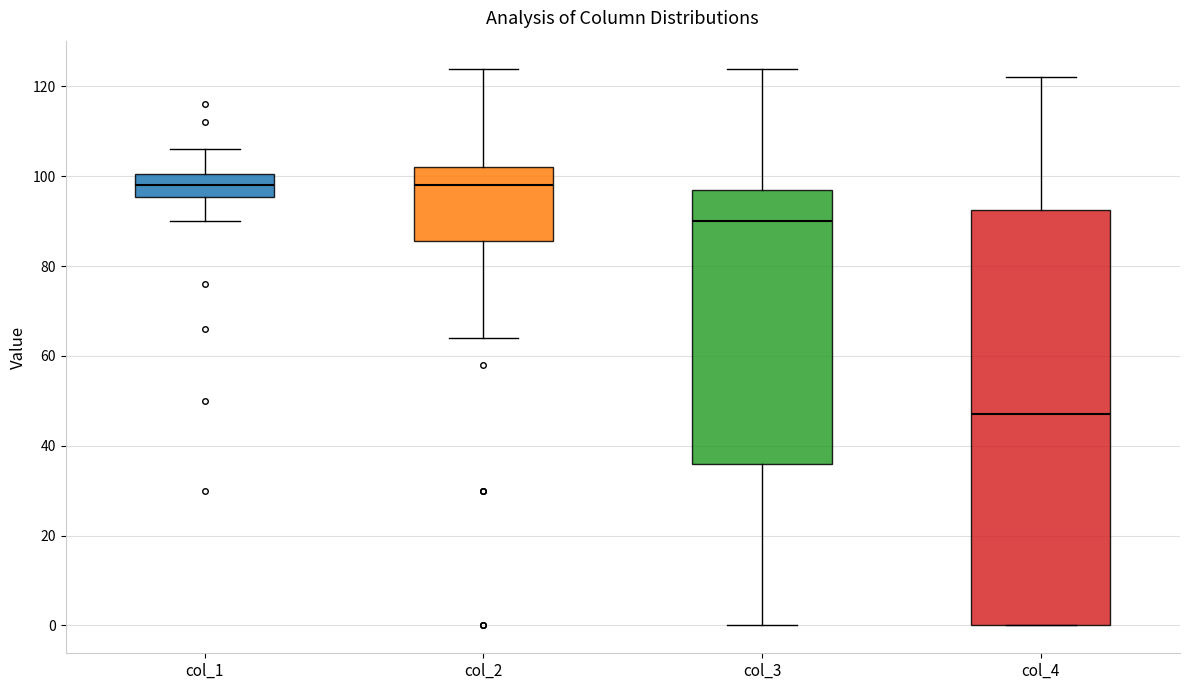

Reading left to right, transcribe this box plot: for each box, give where its median line is, the range the box spans, and where its two whiskers end, as read against the y-axis. The values are not printed on the chart, so give them approximately, as read against the axis.

col_1: median 98, box 96 to 100, whiskers 90 to 106
col_2: median 98, box 86 to 102, whiskers 64 to 124
col_3: median 90, box 36 to 98, whiskers 0 to 124
col_4: median 48, box 0 to 92, whiskers 0 to 122